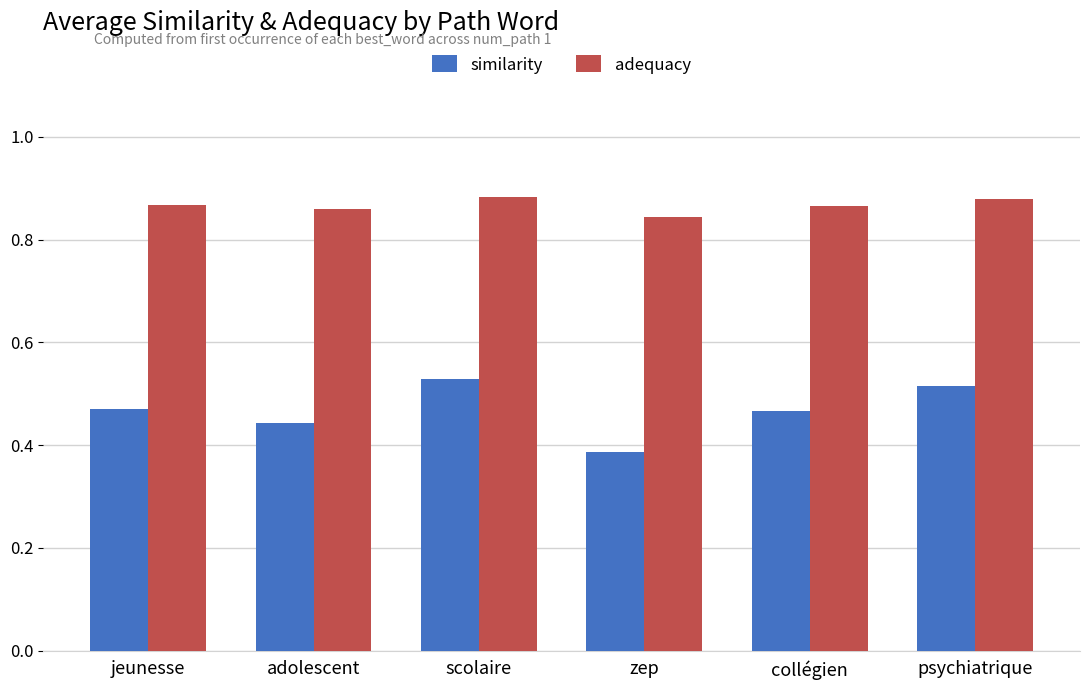

Which series has the widest spread of values?

similarity